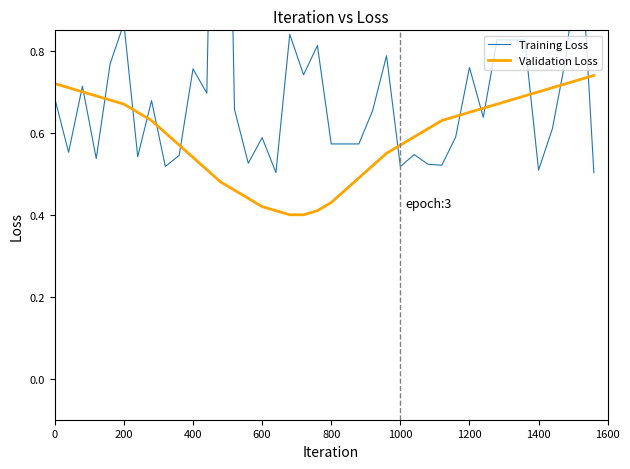

Which series has the widest spread of values?

Training Loss